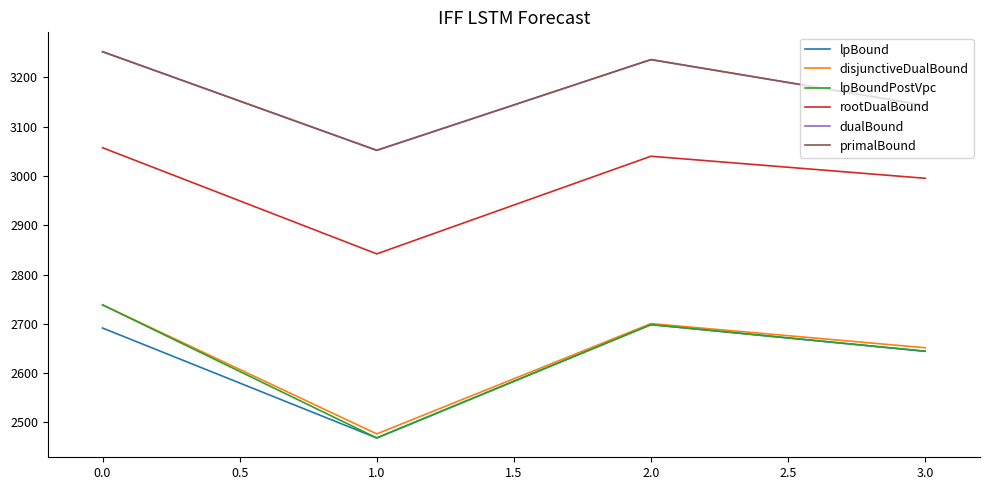

Is it true that rootDualBound equals 3057.1 at 0.0?

True